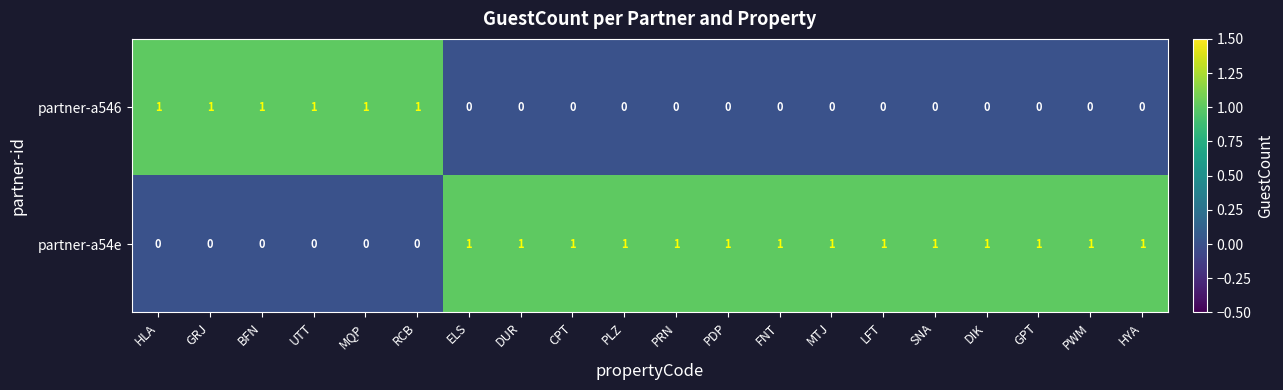

What is the sum of all partner-a546 values?

6